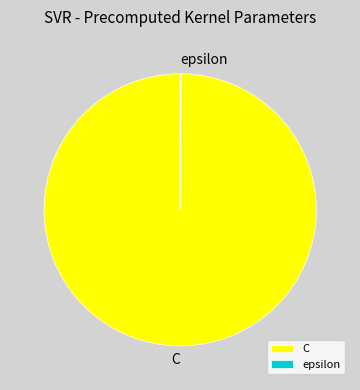

Which category has the biggest portion of the pie?

C